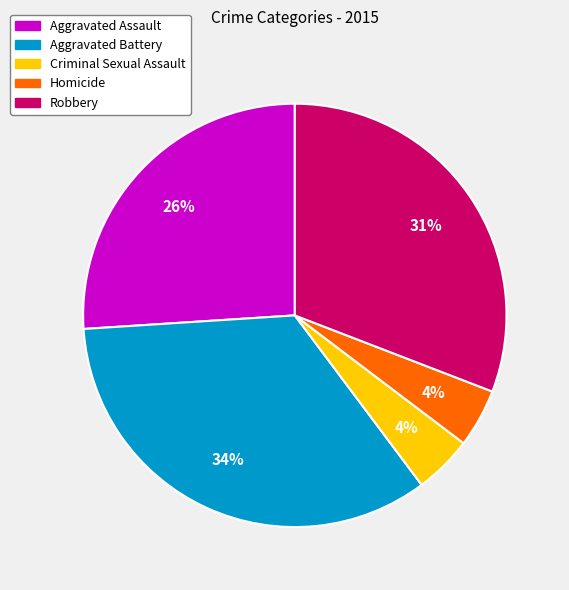

To the nearest percent, what is the average slice percentage?

20%